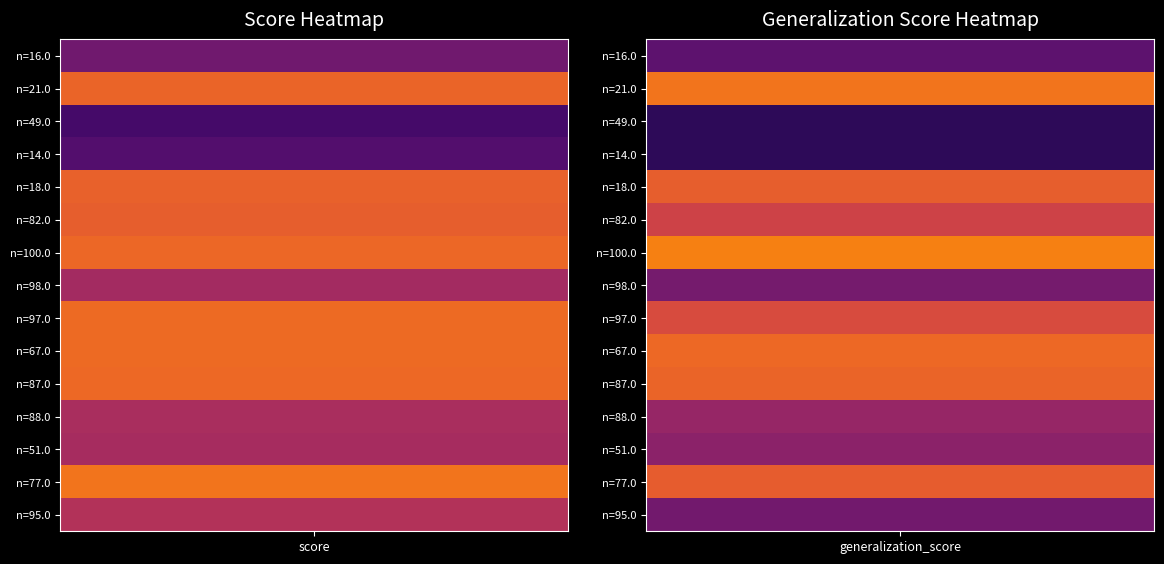

How many series are shown in this chart?

15